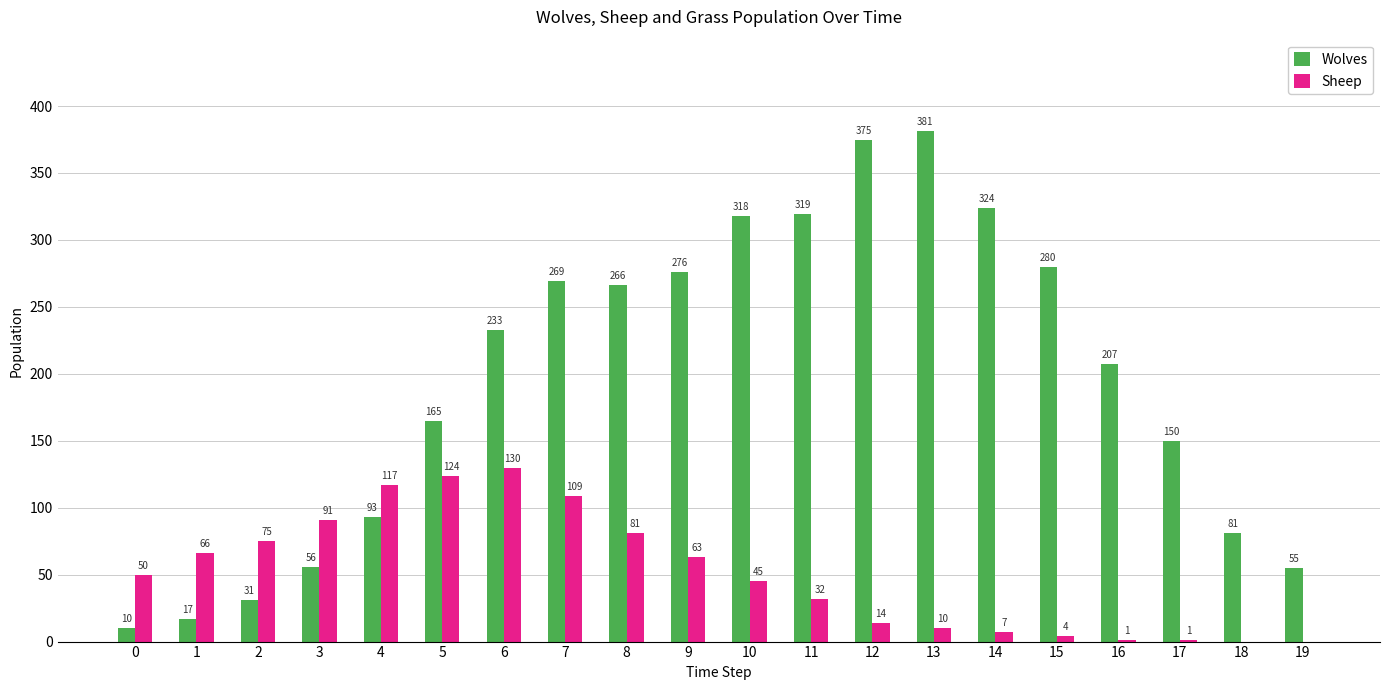

What is the greatest value displayed?

381